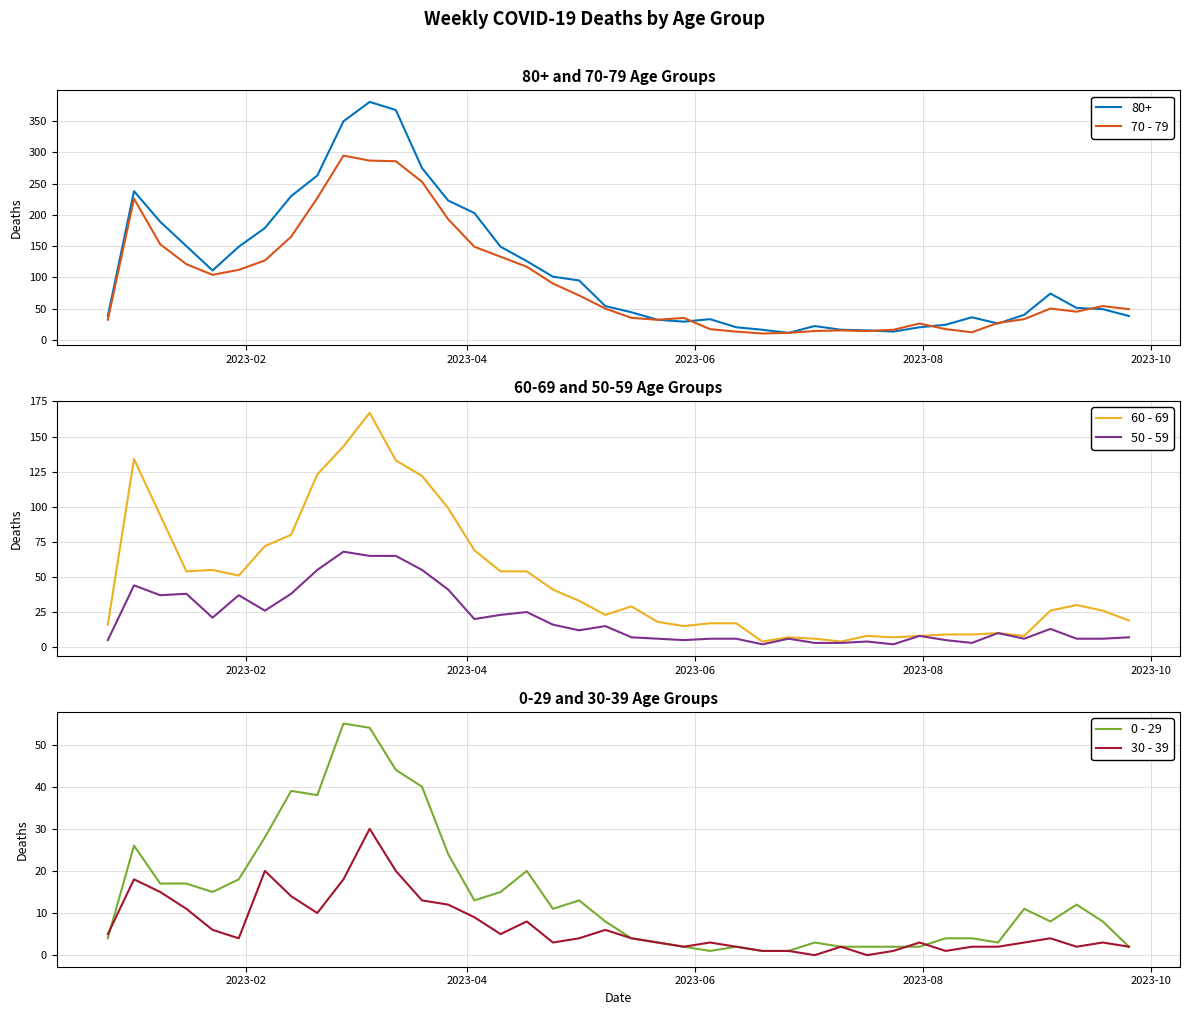

What is the sum of all 70 - 79 values?

3716